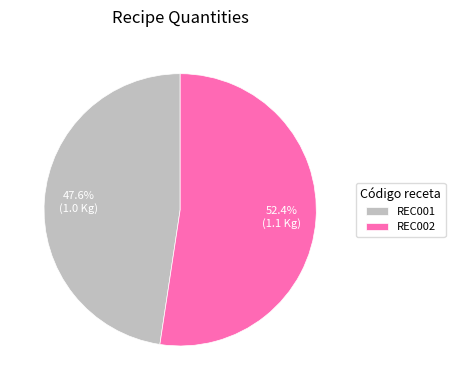

To the nearest percent, what percentage of the pie is REC001?

48%